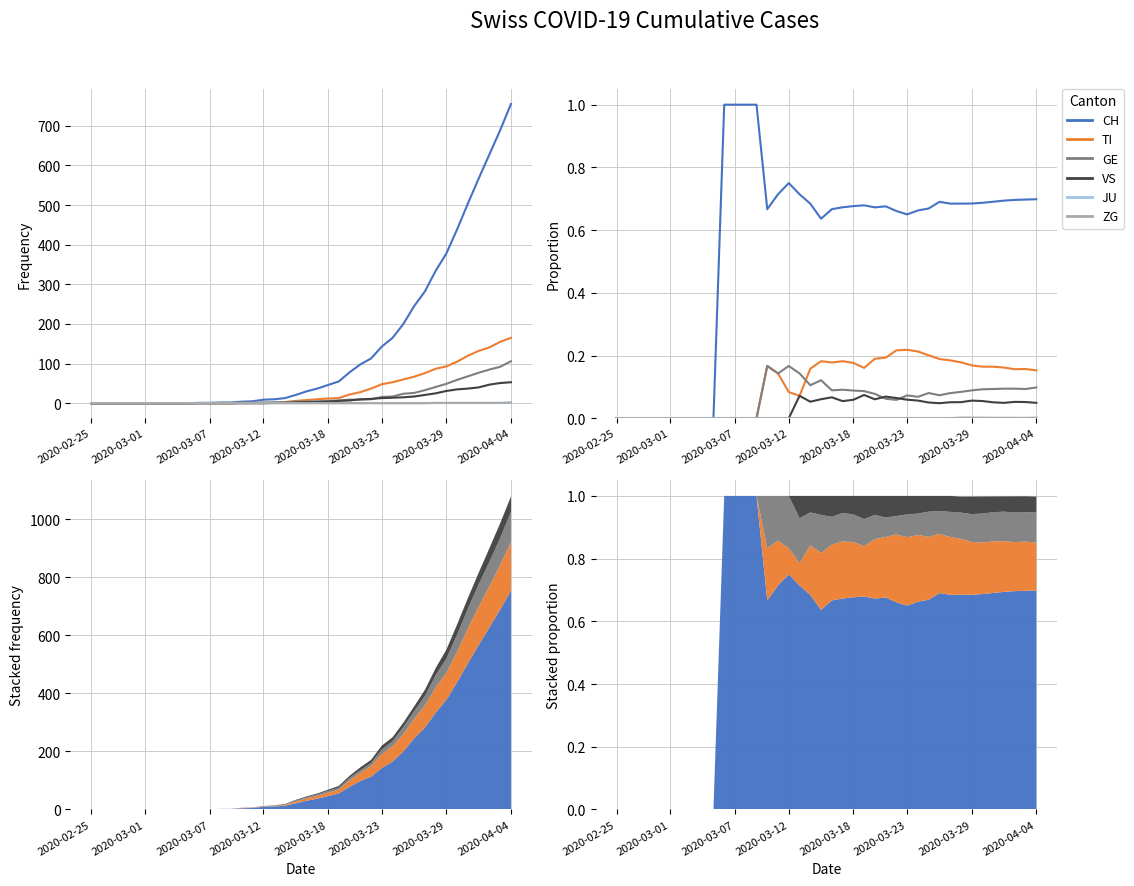

How many values in the CH series exceed 0?

30